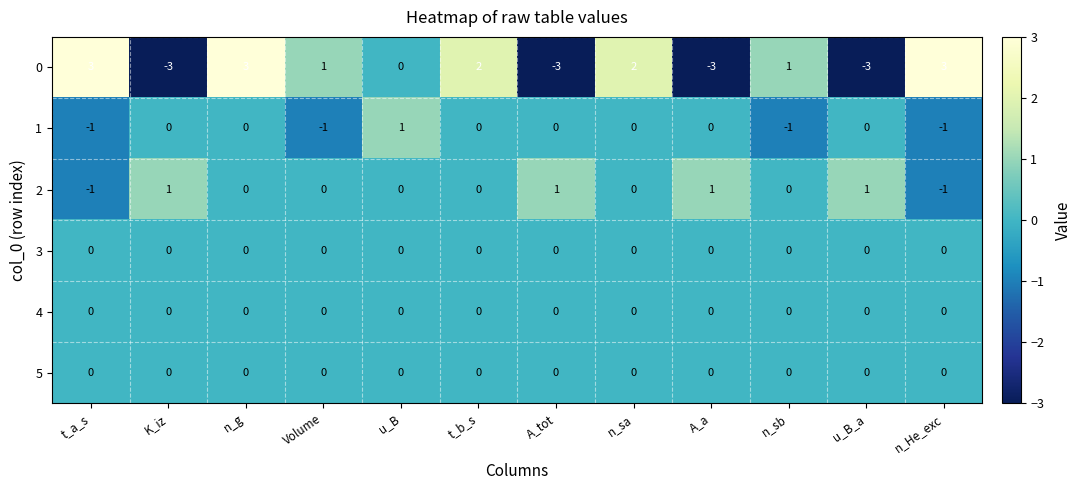

What is the minimum value shown in the chart?

-3